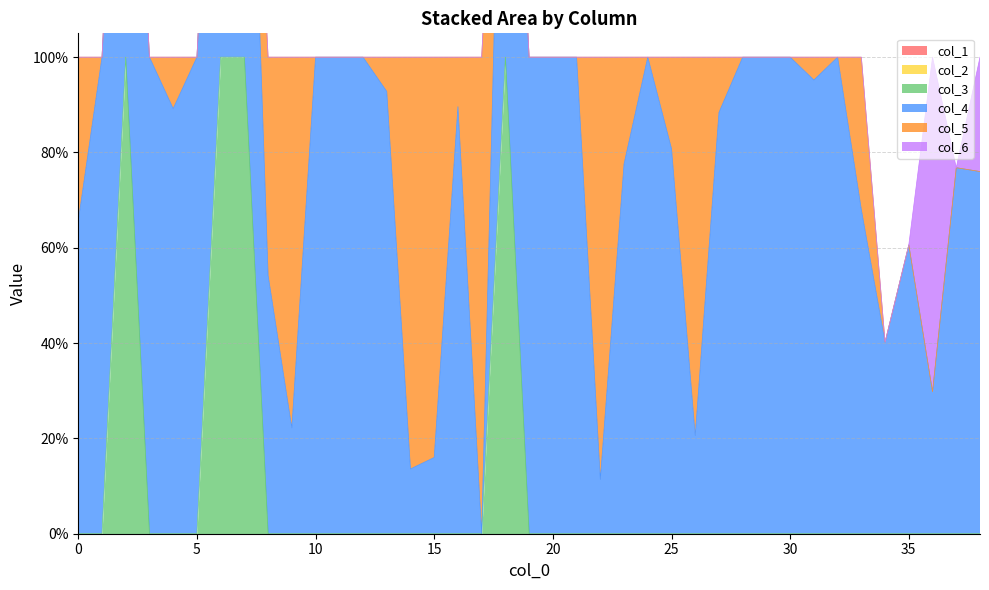

True or false: col_6 and col_2 intersect in this chart.

False